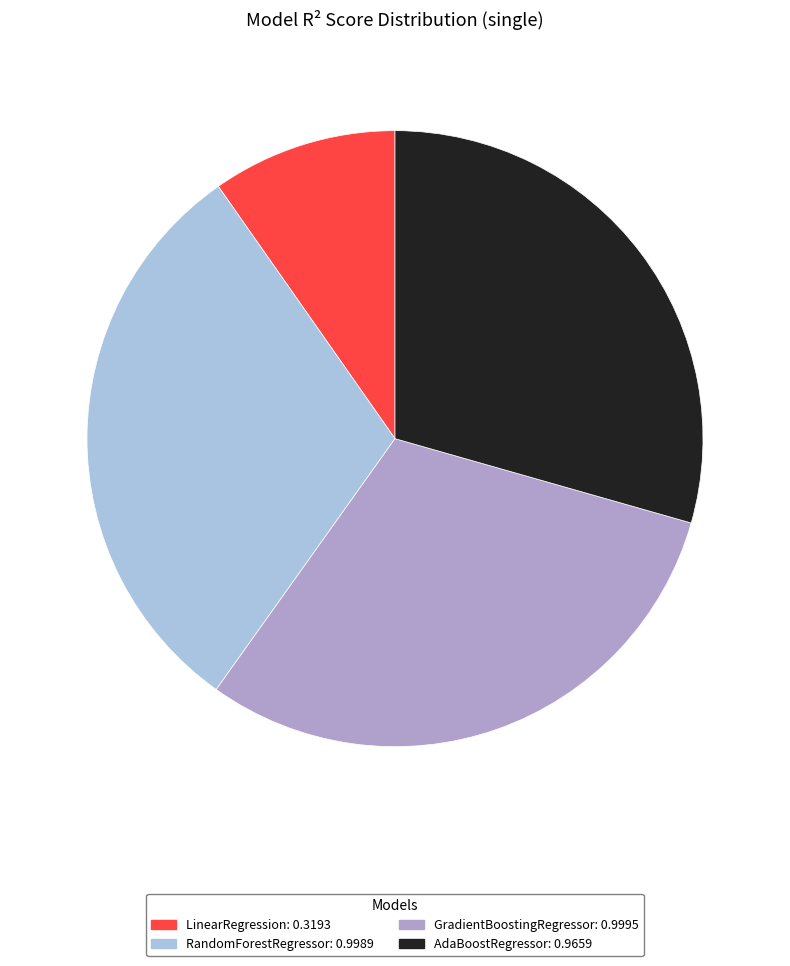

Between RandomForestRegressor: 0.9989 and AdaBoostRegressor: 0.9659, which is larger?

RandomForestRegressor: 0.9989